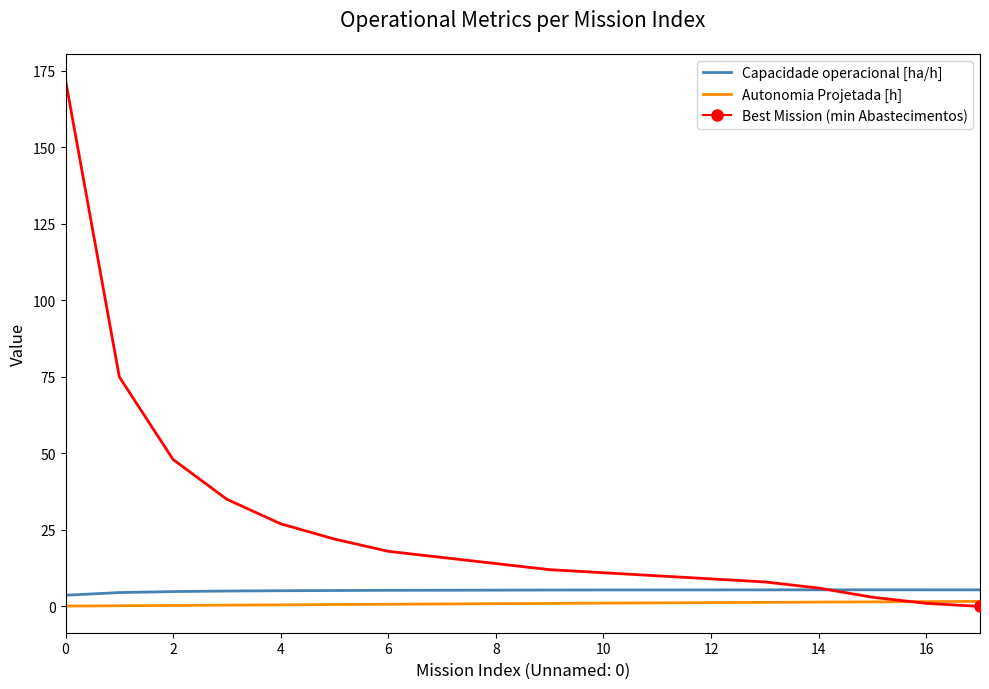

What is the greatest value displayed?

172.0